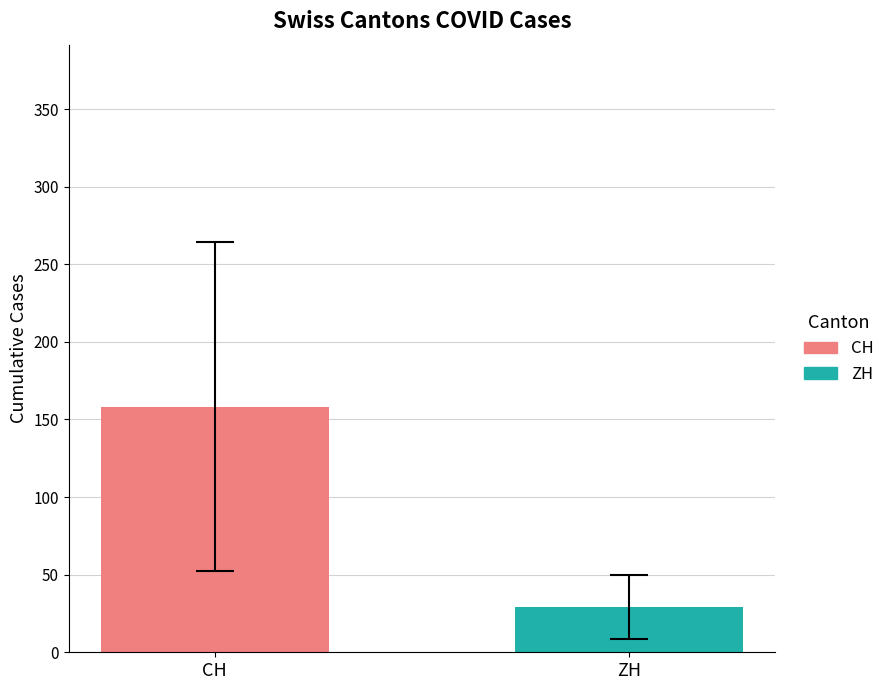

What is the average value?

93.7